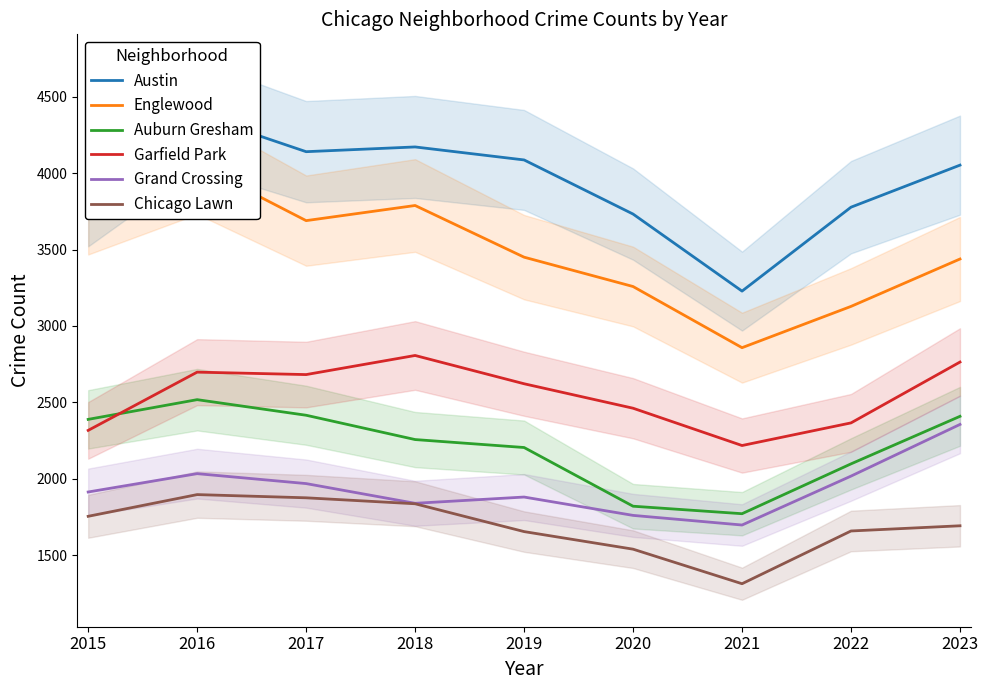

What is the greatest value displayed?

4381